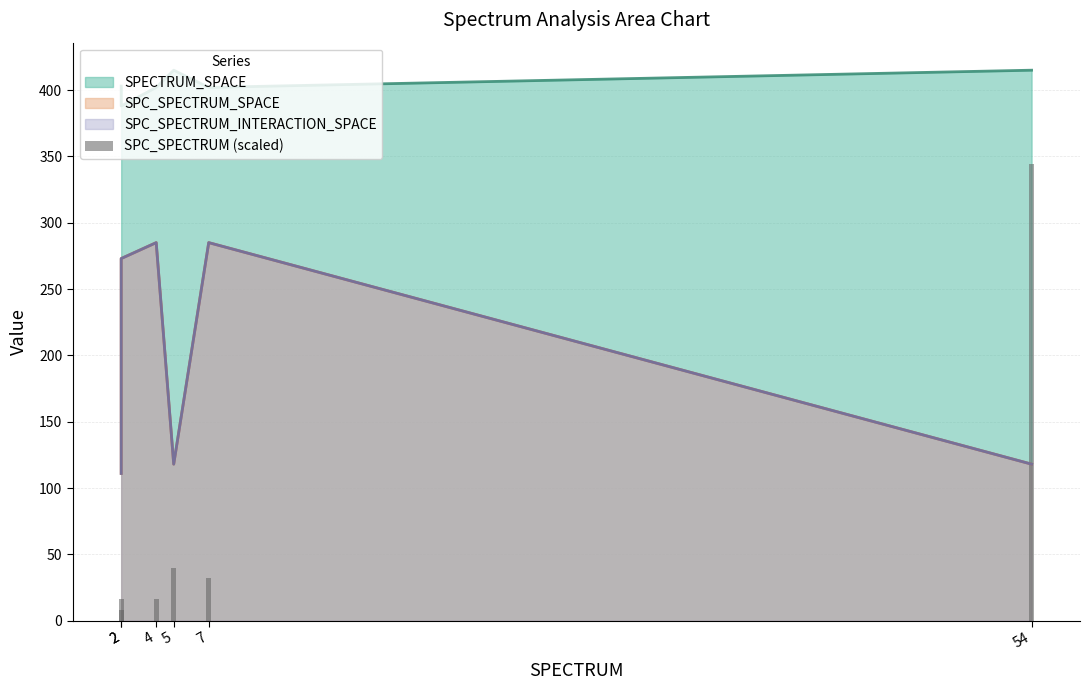

The chart shows a value of 8 at 7. True or false?

False